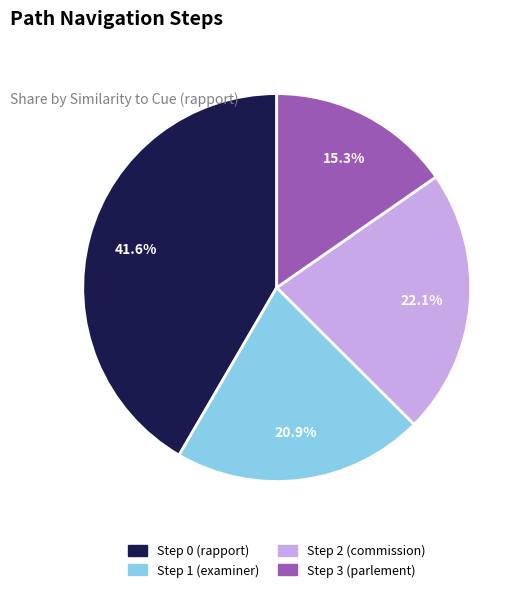

Rank the categories by value from lowest to highest.

Step 3 (parlement), Step 1 (examiner), Step 2 (commission), Step 0 (rapport)